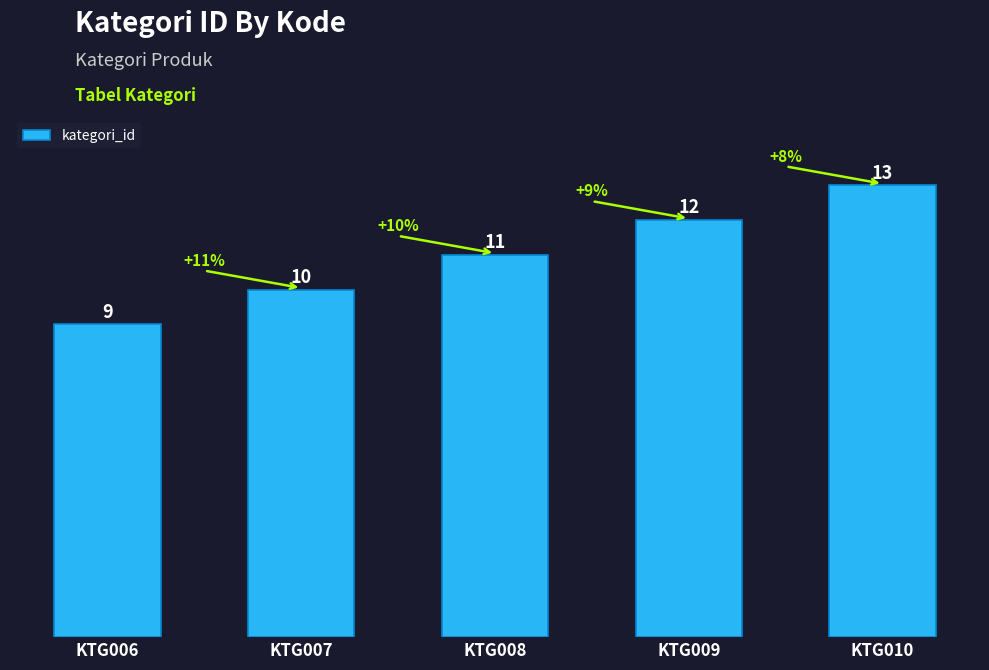

List the labels in order of value, smallest first.

KTG006, KTG007, KTG008, KTG009, KTG010